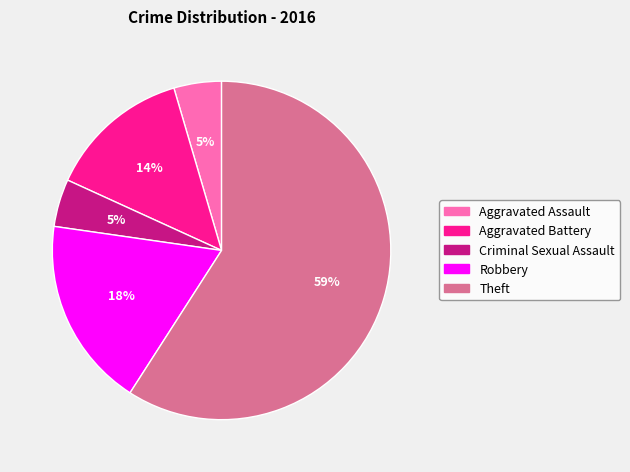

To the nearest percent, what percentage of the pie is Aggravated Battery?

14%